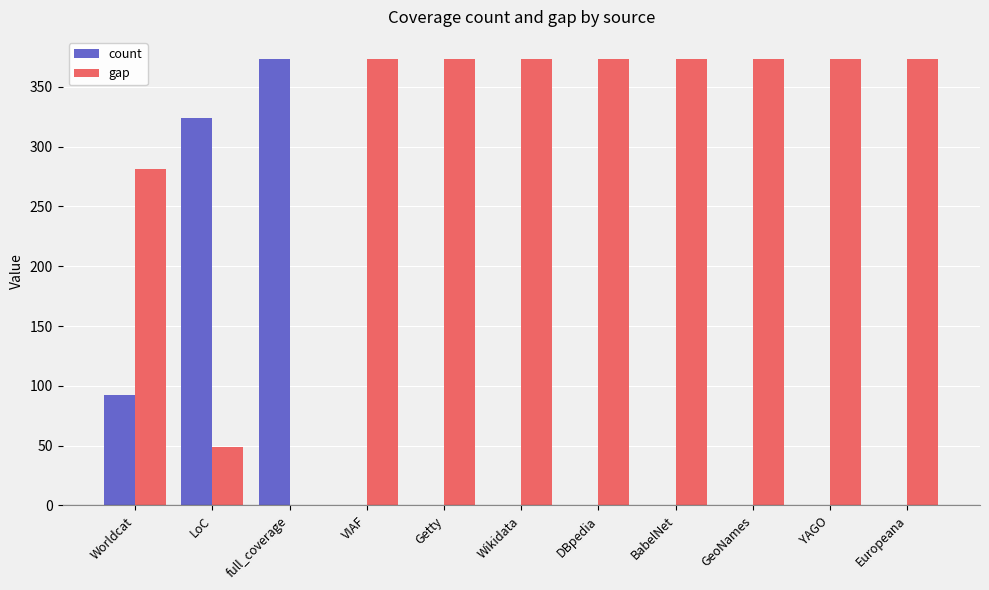

What is the maximum value shown in the chart?

373